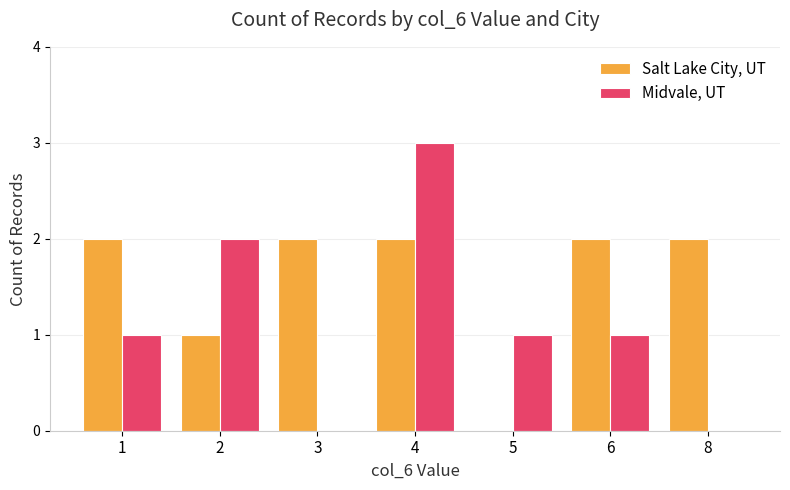

Reading right to left, what are all the values shown in this chart?

Salt Lake City, UT: 2	2	0	2	2	1	2
Midvale, UT: 0	1	1	3	0	2	1